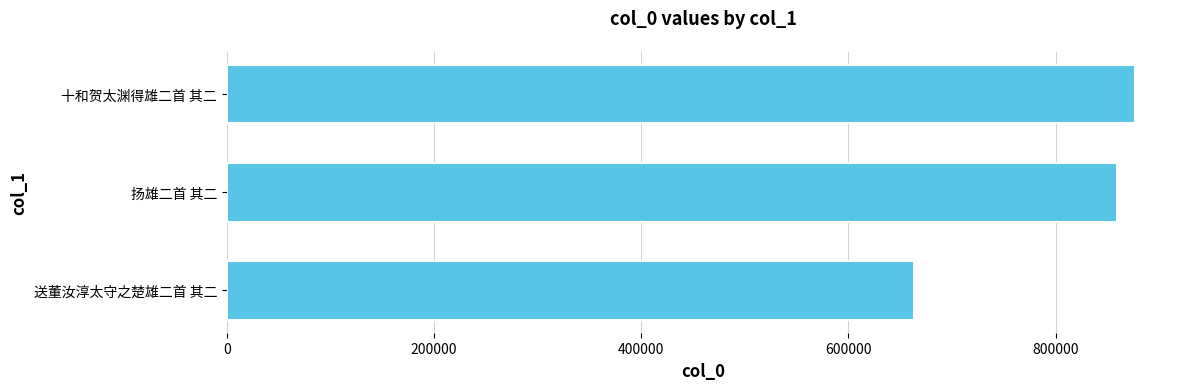

The value at 送董汝淳太守之楚雄二首 其二 is 663644. True or false?

True